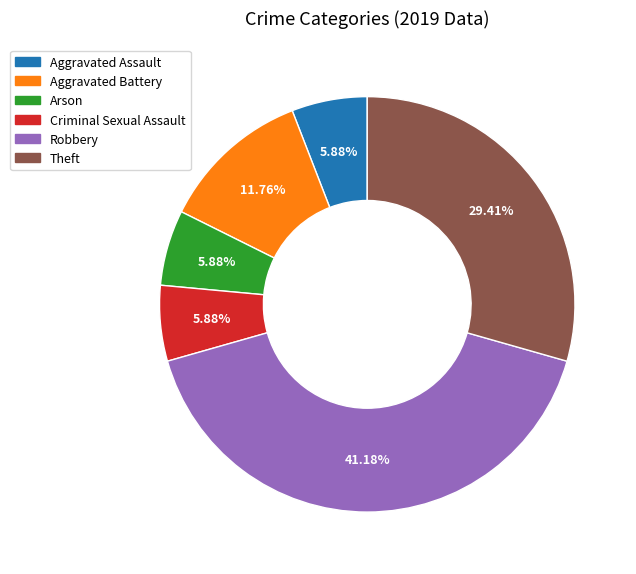

Between Robbery and Theft, which is larger?

Robbery